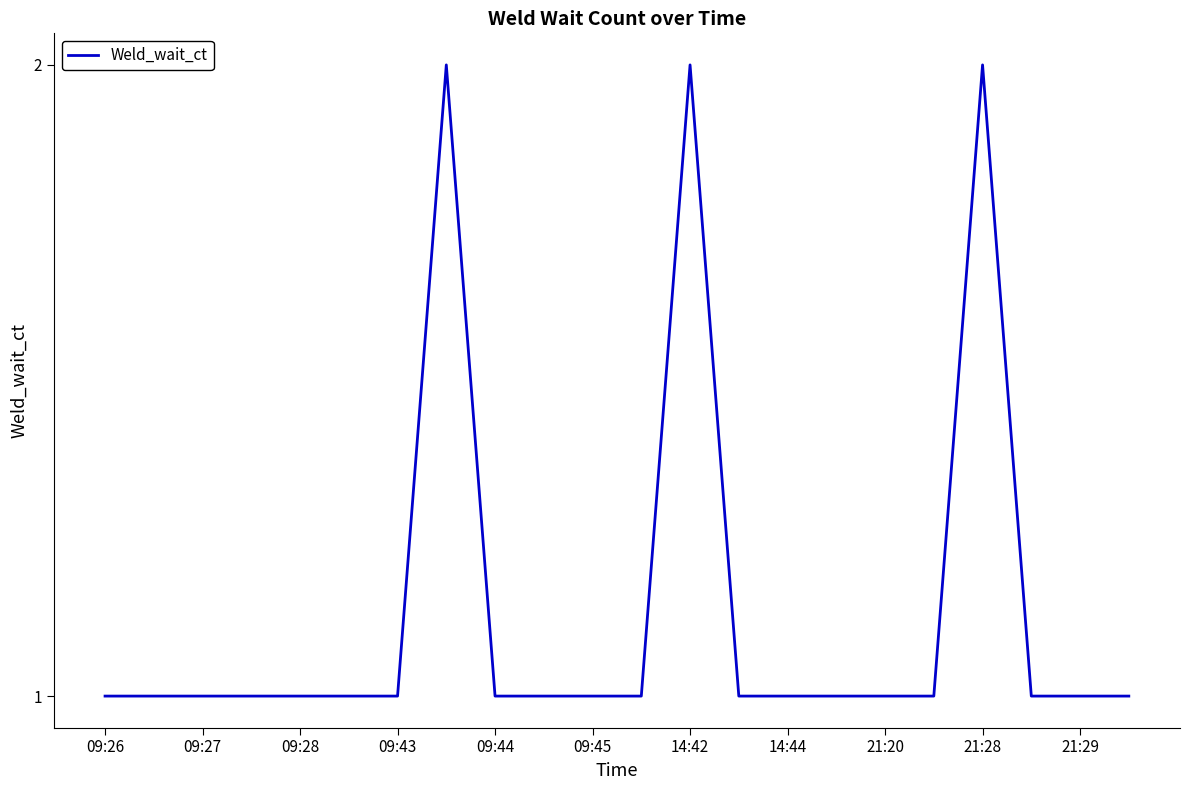

Does the chart have visible grid lines?

No